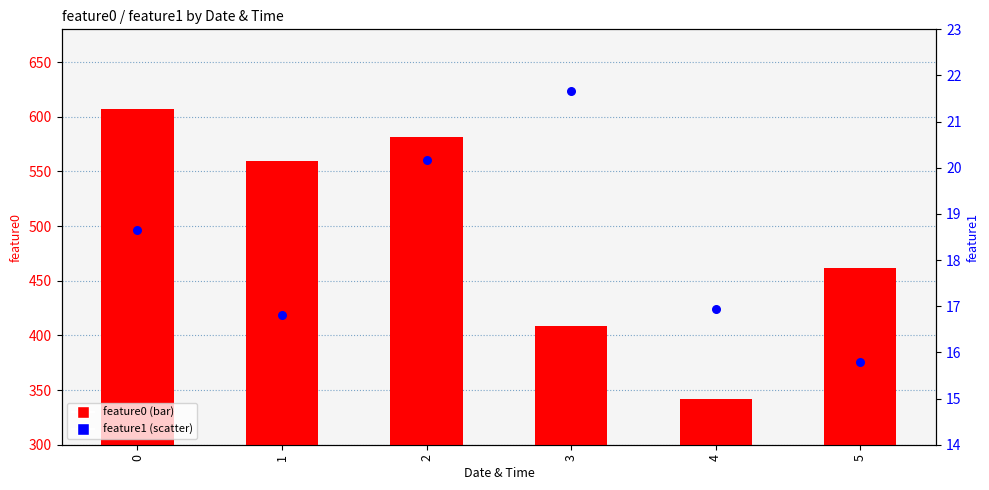

What are all the series names shown in the legend?

feature0, feature1